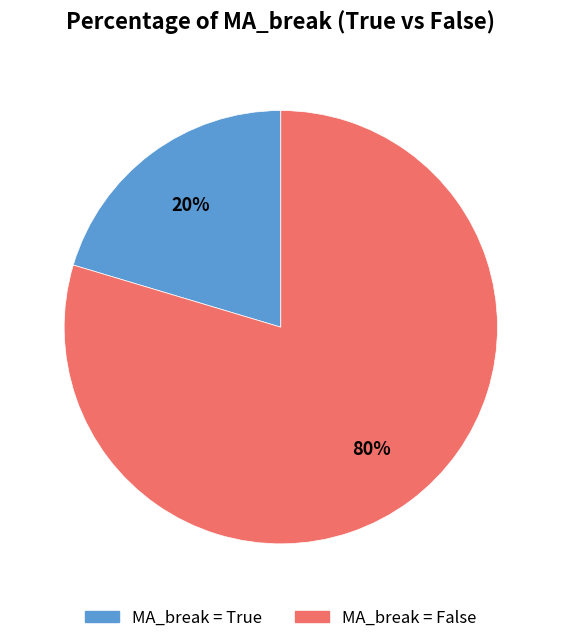

How many segments does this pie chart have?

2